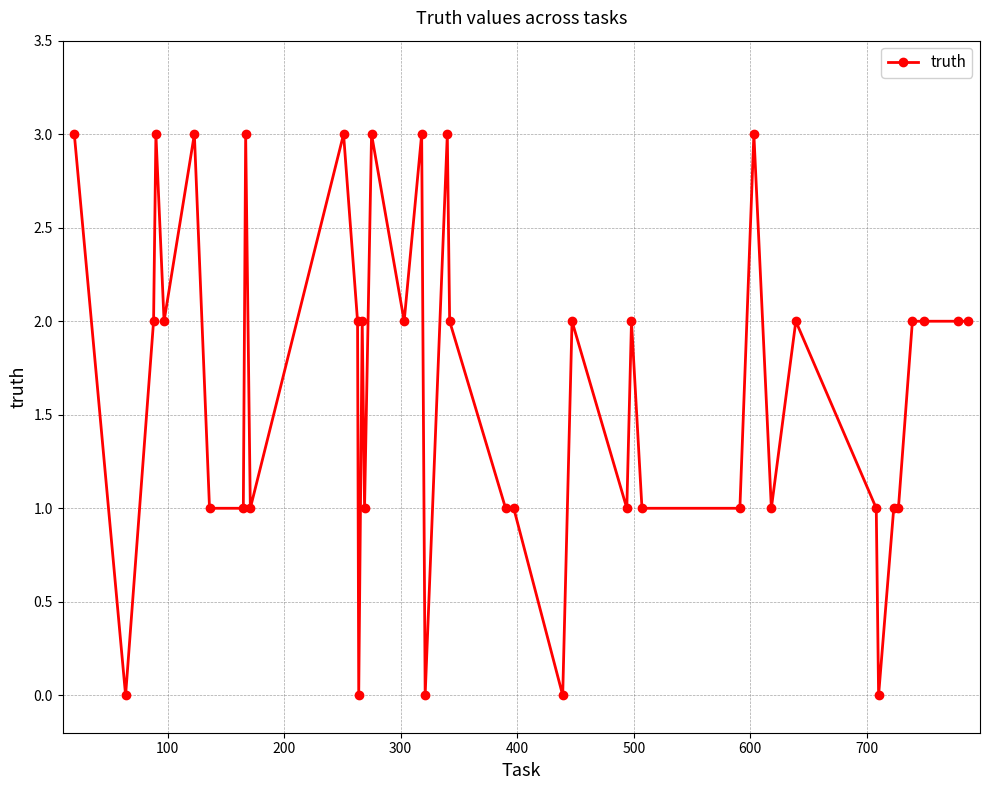

Count the number of data series in this chart.

1